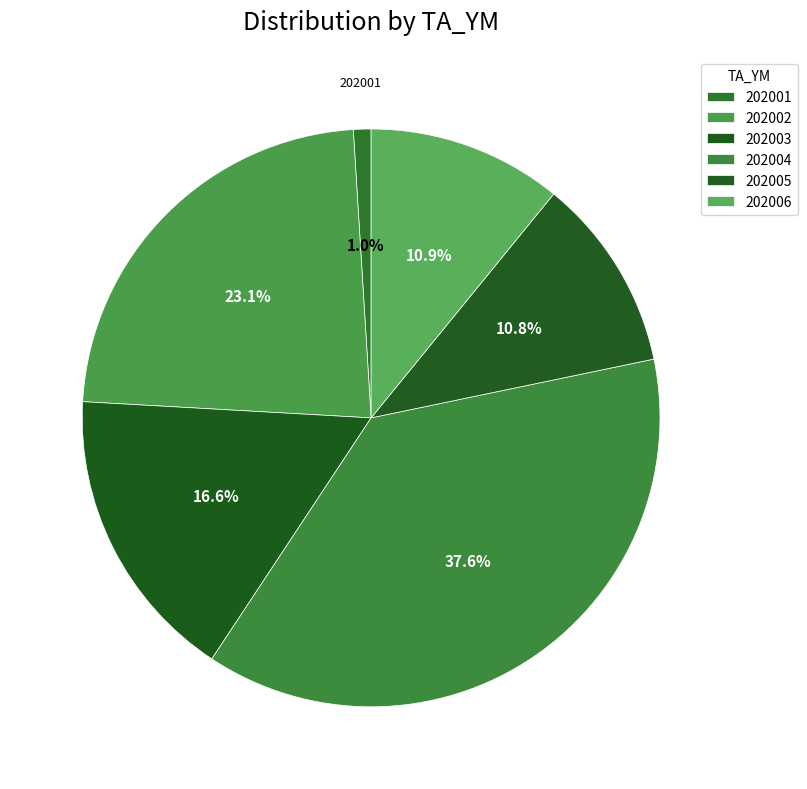

To the nearest percent, what is the difference between the 202006 and 202004 slice percentages?

27%